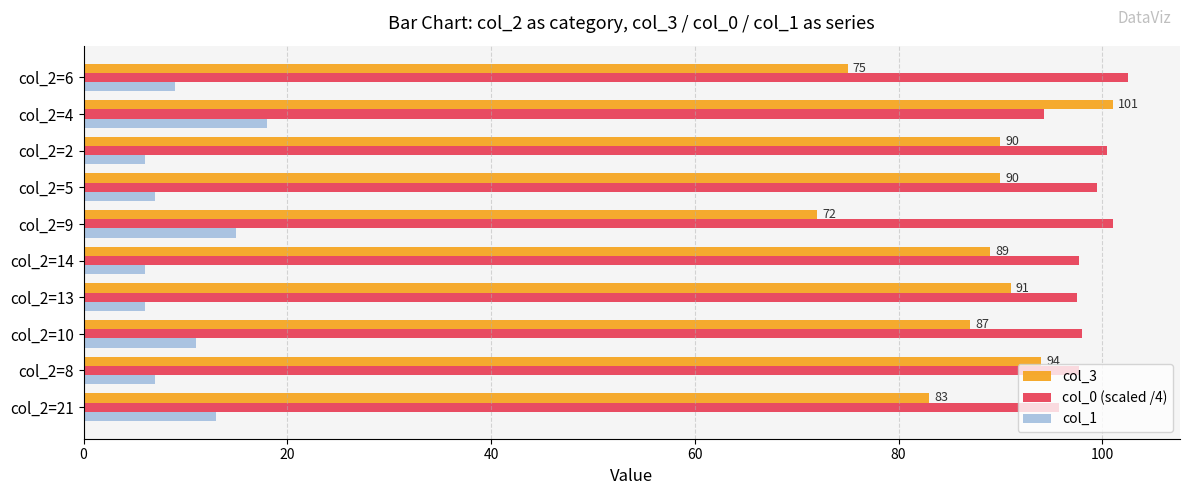

What is the highest value of the col_0 (scaled /4) series?

102.5